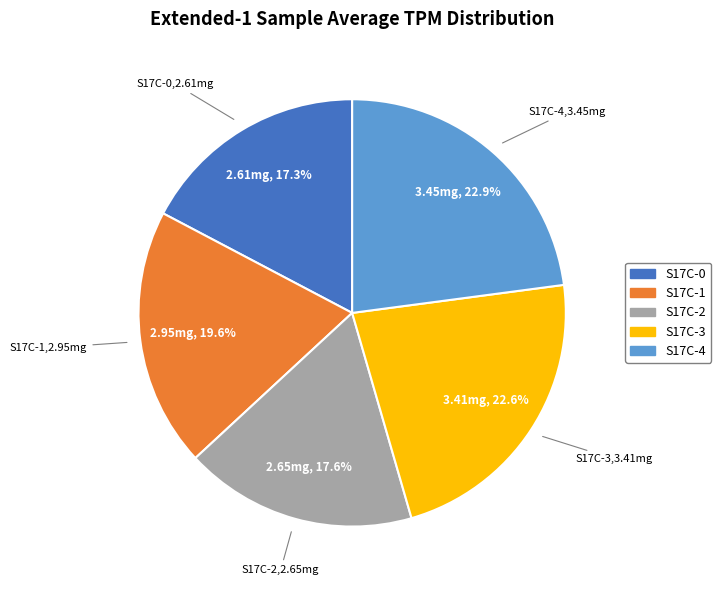

Is the sum of S17C-2 and S17C-4 greater than half?

No